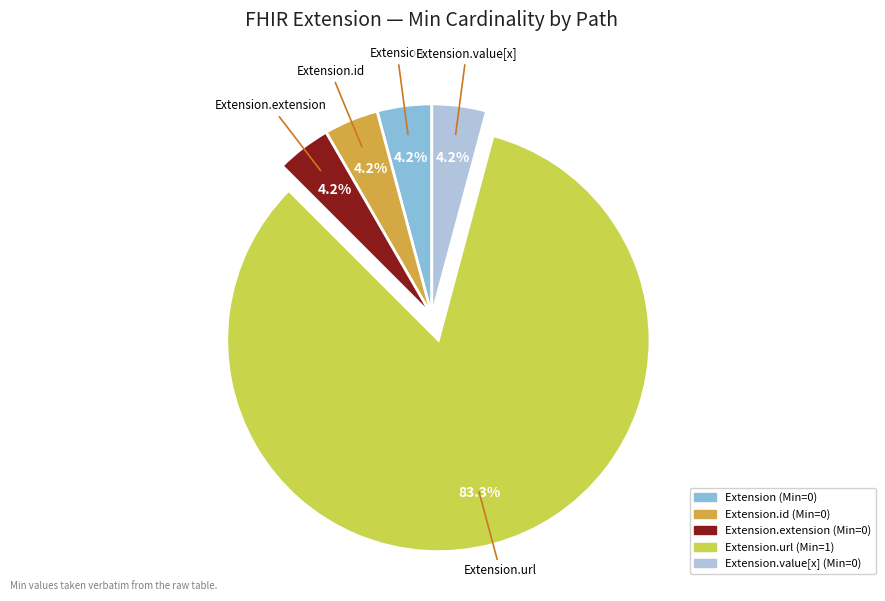

Count the number of slices in the pie.

5